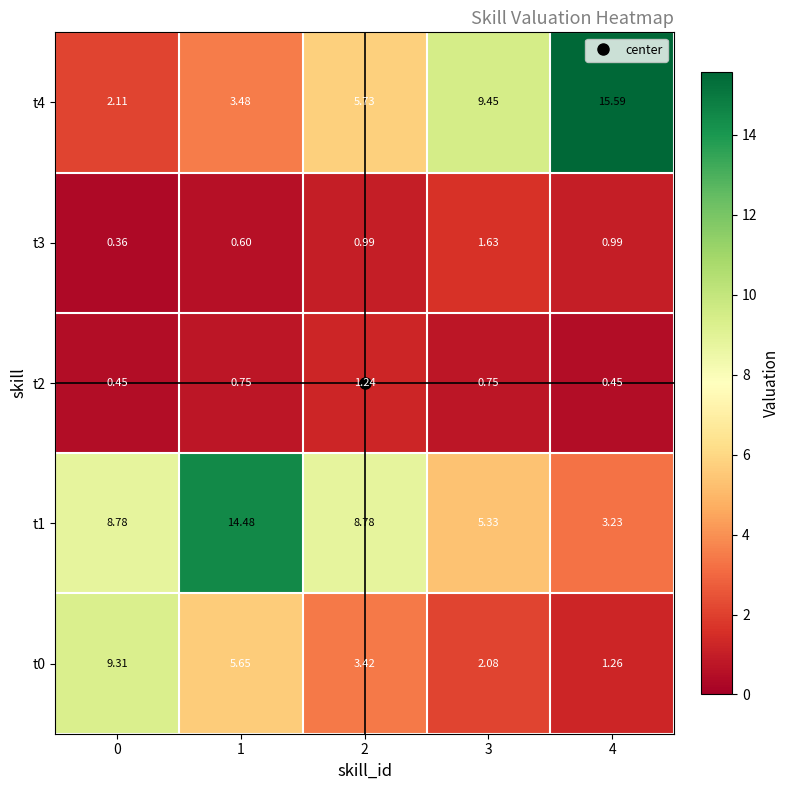

Rank the series by their maximum value, from lowest to highest.

t2, t3, t0, t1, t4